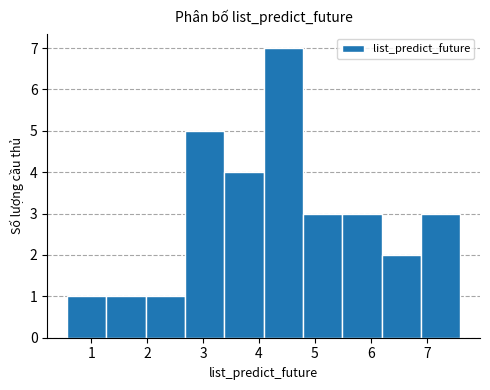

How tall is the bar that spans 1.3 to 2.0 on the x-axis? Neither the bar edges nor the heights are printed on the chart, so give them approximately, as read against the axes.

1